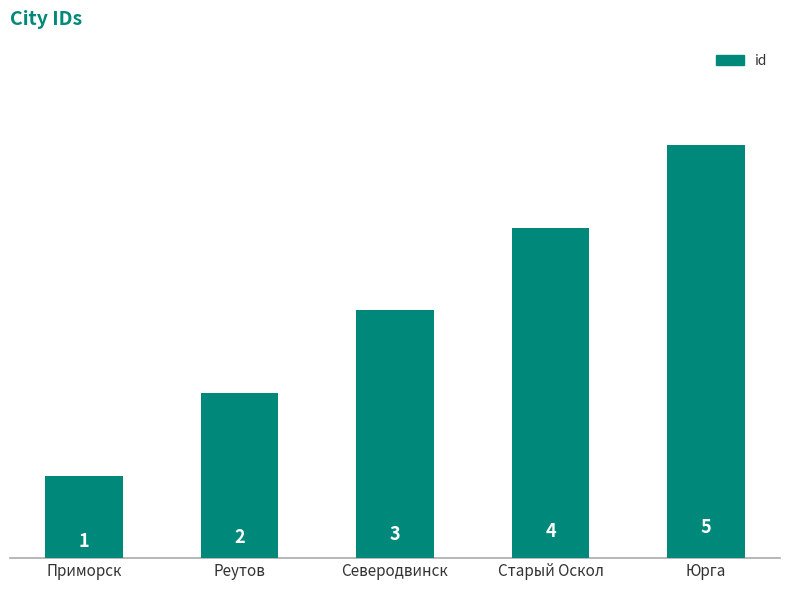

What is the sum of all values?

15